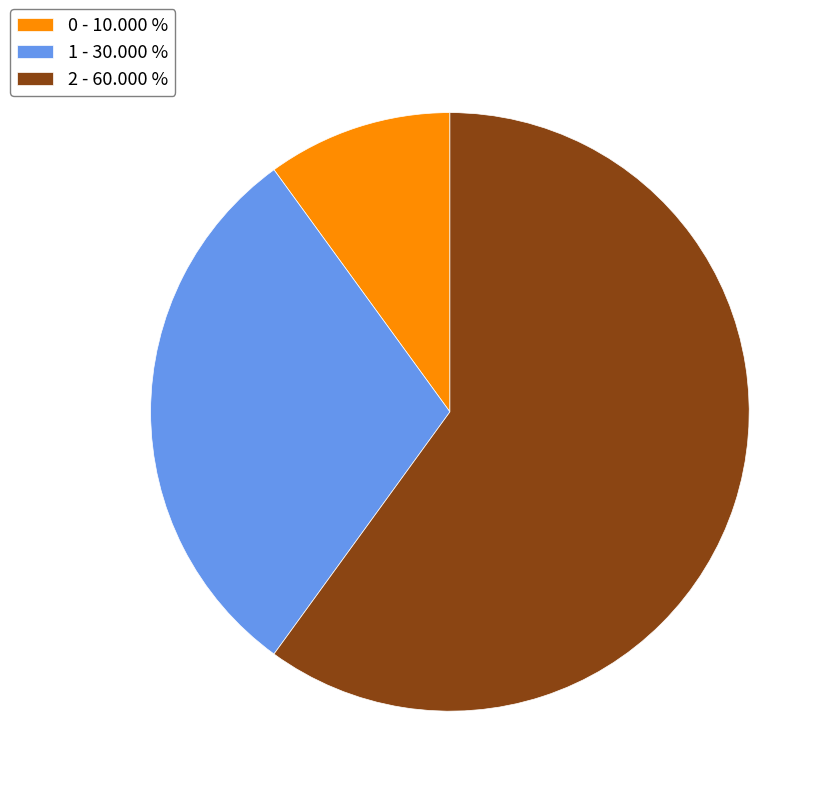

True or false: 2 accounts for 60% of the total.

True